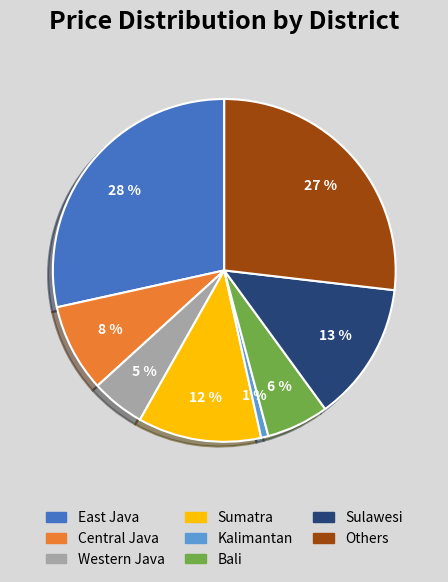

Which has a higher value, Western Java or Kalimantan?

Western Java